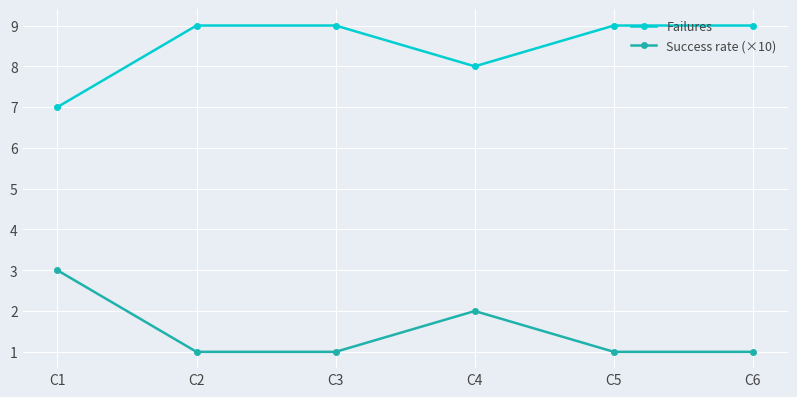

List the series in order of their peak value, highest first.

Failures, Success rate (×10)